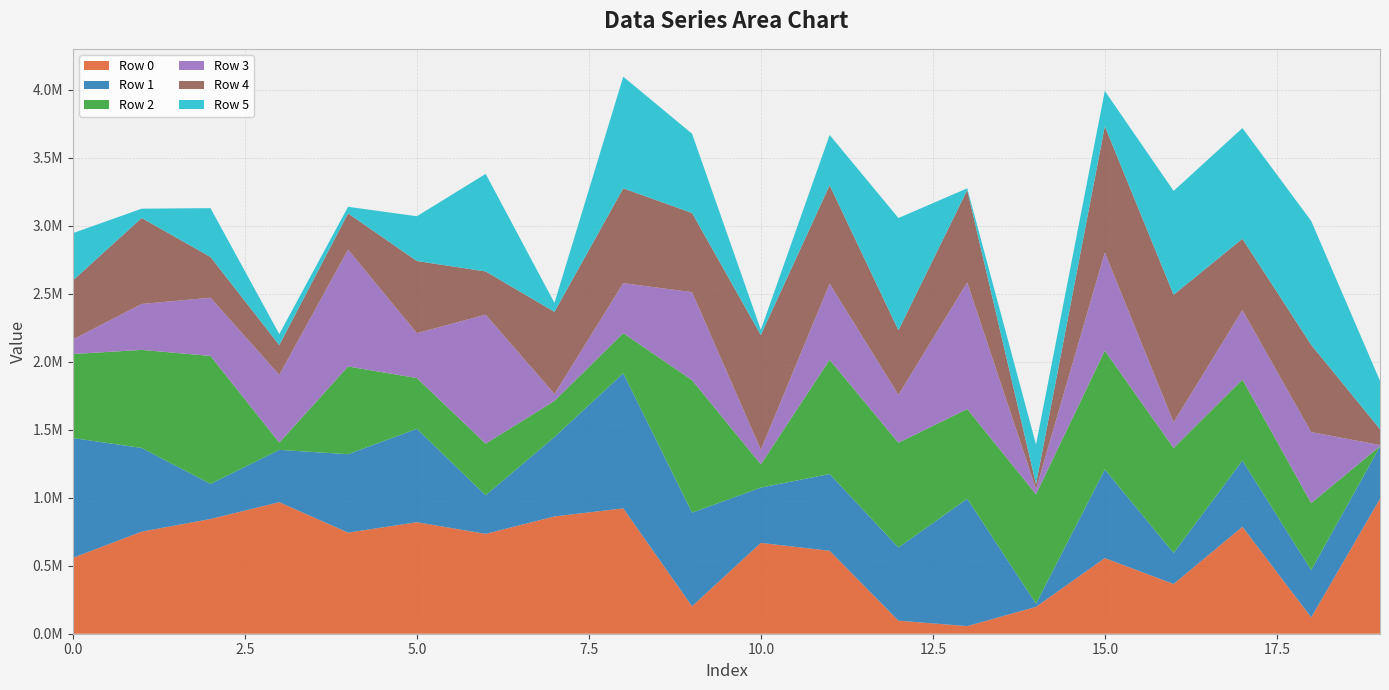

Reading left to right, list all the values displayed in this chart.

Row 0: 0=558375	1=751050	2=844169	3=967764	4=743894	5=820437	6=734809	7=862877	8=922221	9=201980	10=668178	11=610226	12=96137	13=56031	14=197691	15=556506	16=366092	17=786601	18=120619	19=992911
Row 1: 0=881223	1=615705	2=258354	3=384796	4=576892	5=687175	6=284009	7=584360	8=994111	9=688682	10=406912	11=564897	12=538392	13=937124	14=23517	15=651846	16=228352	17=487718	18=347874	19=385237
Row 2: 0=617841	1=721334	2=941081	3=53459	4=645232	5=373422	6=379238	7=265884	8=294865	9=975146	10=171032	11=840306	12=770262	13=659558	14=804948	15=874114	16=771766	17=596093	18=492495	19=1596
Row 3: 0=107470	1=337863	2=428297	3=498347	4=859966	5=330012	6=949218	7=50469	8=367776	9=647083	10=107883	11=560136	12=353133	13=932030	14=37824	15=722196	16=189264	17=510242	18=522758	19=8171
Row 4: 0=434172	1=632444	2=299738	3=219124	4=266227	5=530917	6=317840	7=604356	8=697731	9=582368	10=843093	11=723800	12=474474	13=679155	14=36185	15=928523	16=938570	17=524708	18=641530	19=117339
Row 5: 0=347823	1=68597	2=359237	3=80937	4=48361	5=329262	6=717695	7=65907	8=821240	9=583145	10=38285	11=370048	12=825737	13=12765	14=291184	15=260073	16=763603	17=814539	18=911176	19=355298